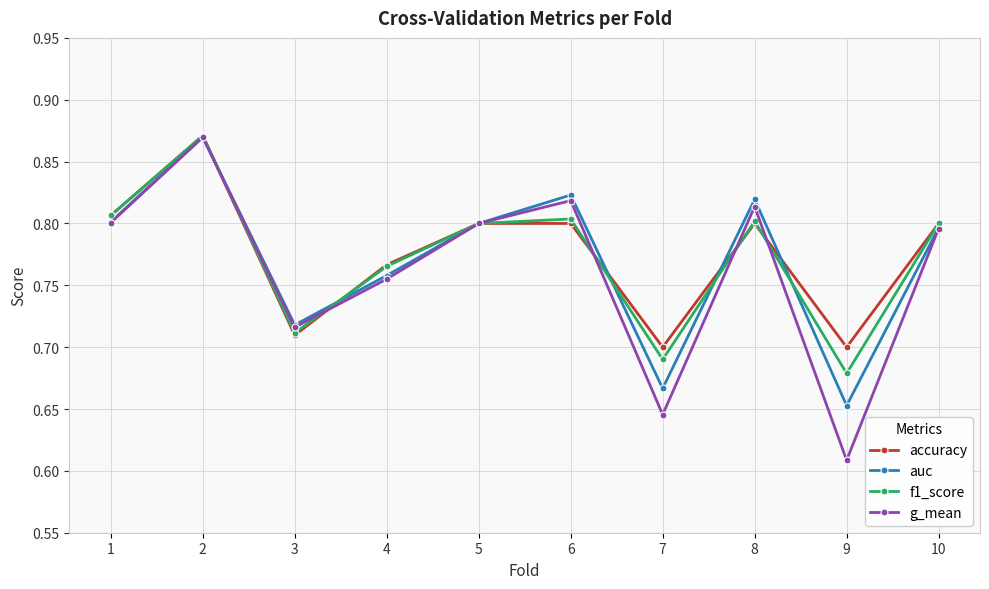

Which series has the largest range (max minus min)?

g_mean